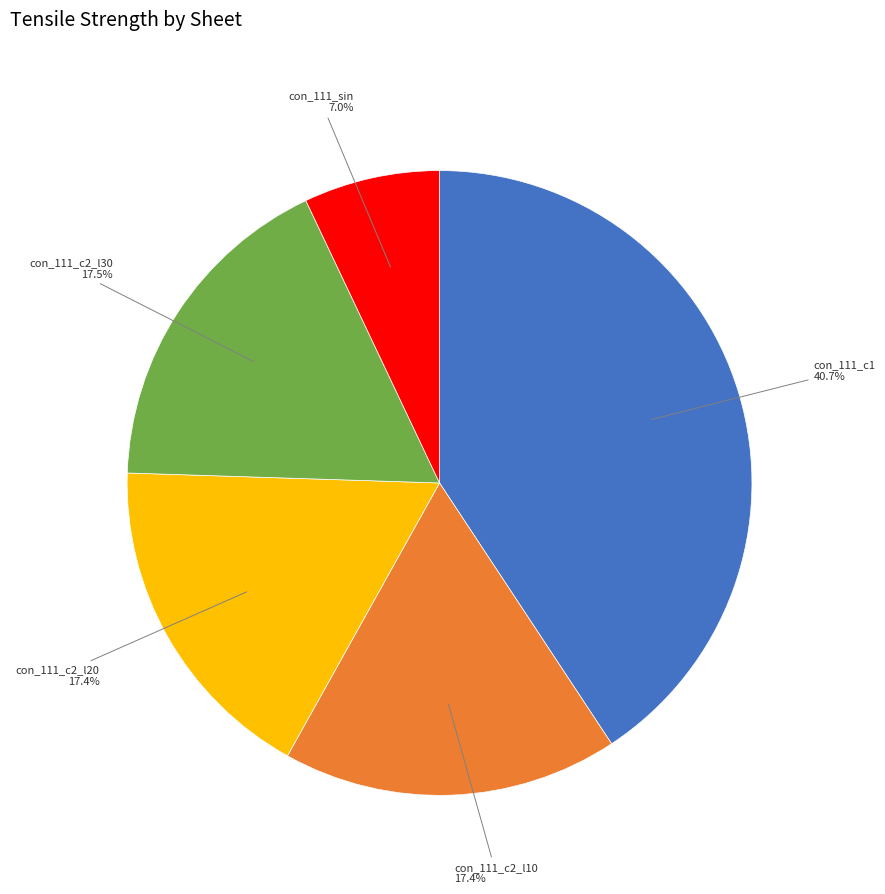

To the nearest percent, what portion does con_111_sin represent?

7%